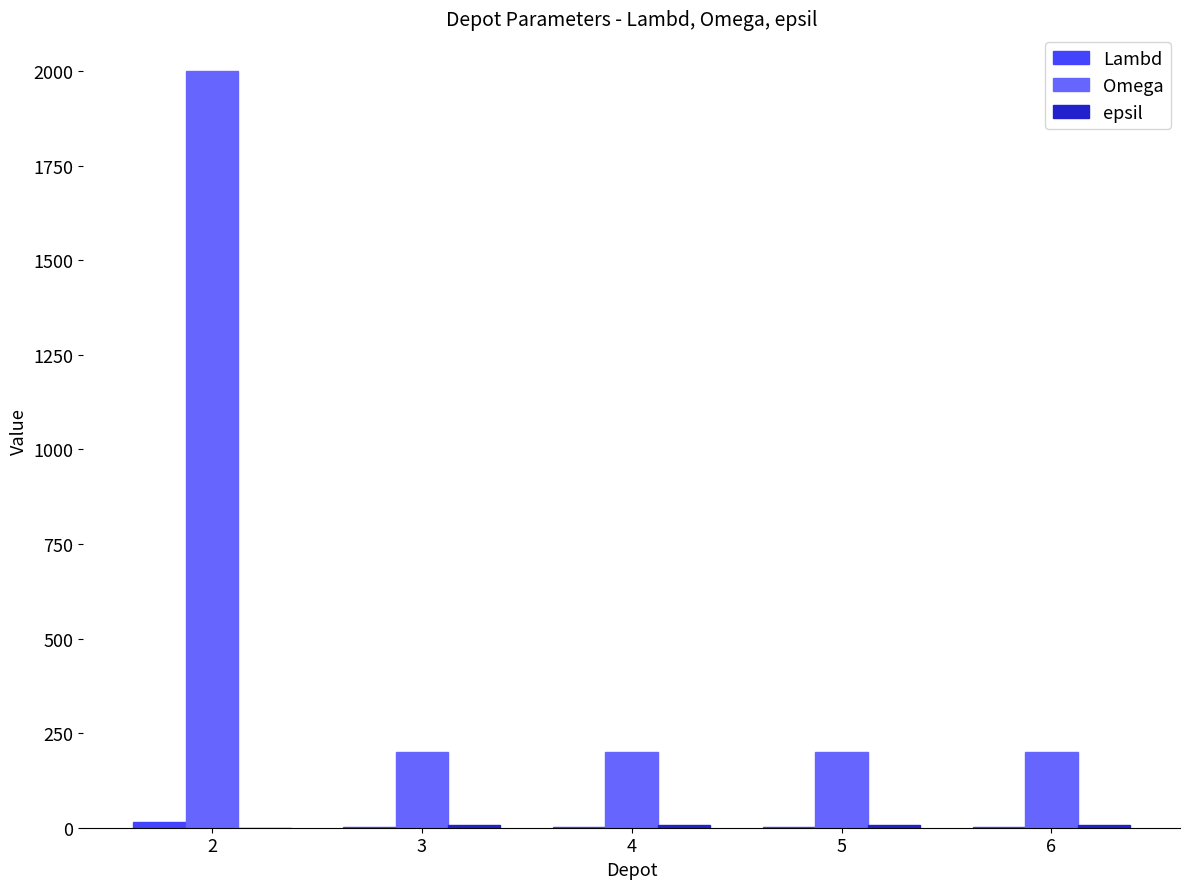

Are the bars grouped side by side (vs. stacked)?

Yes